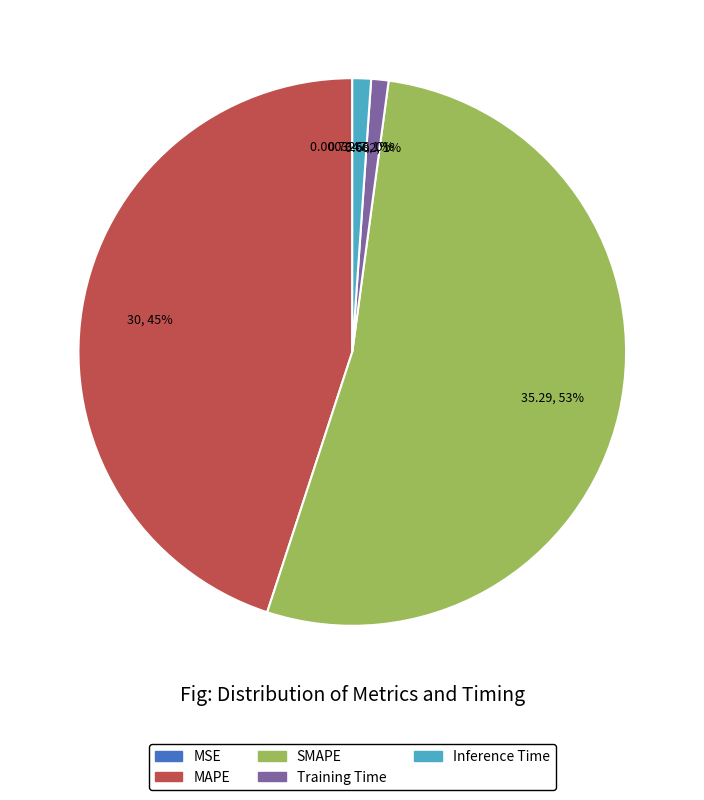

Is there a majority slice in this chart?

Yes